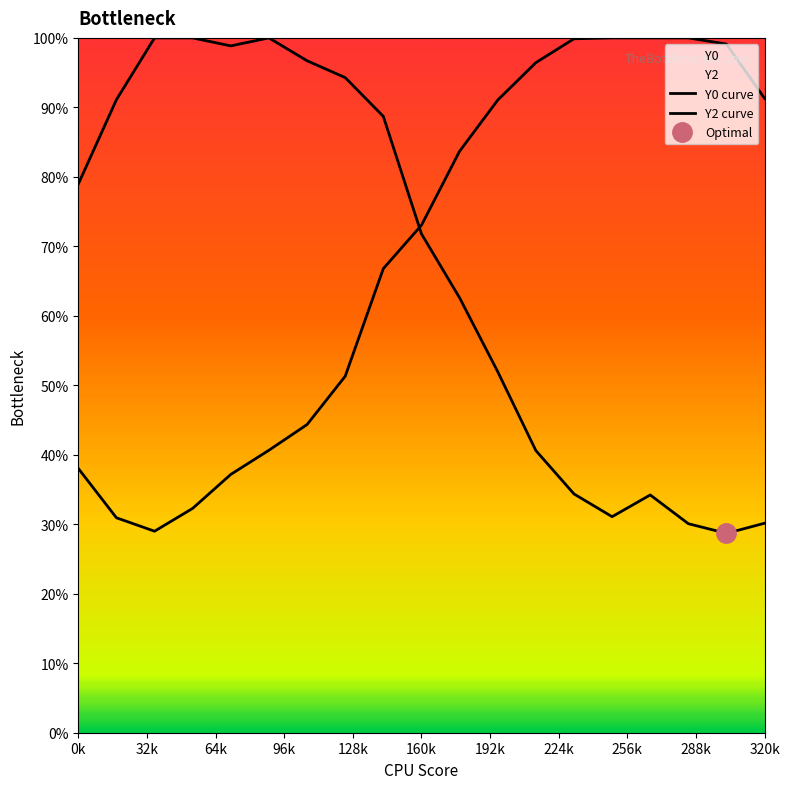

Which has a higher value, 0k or 320k?

0k